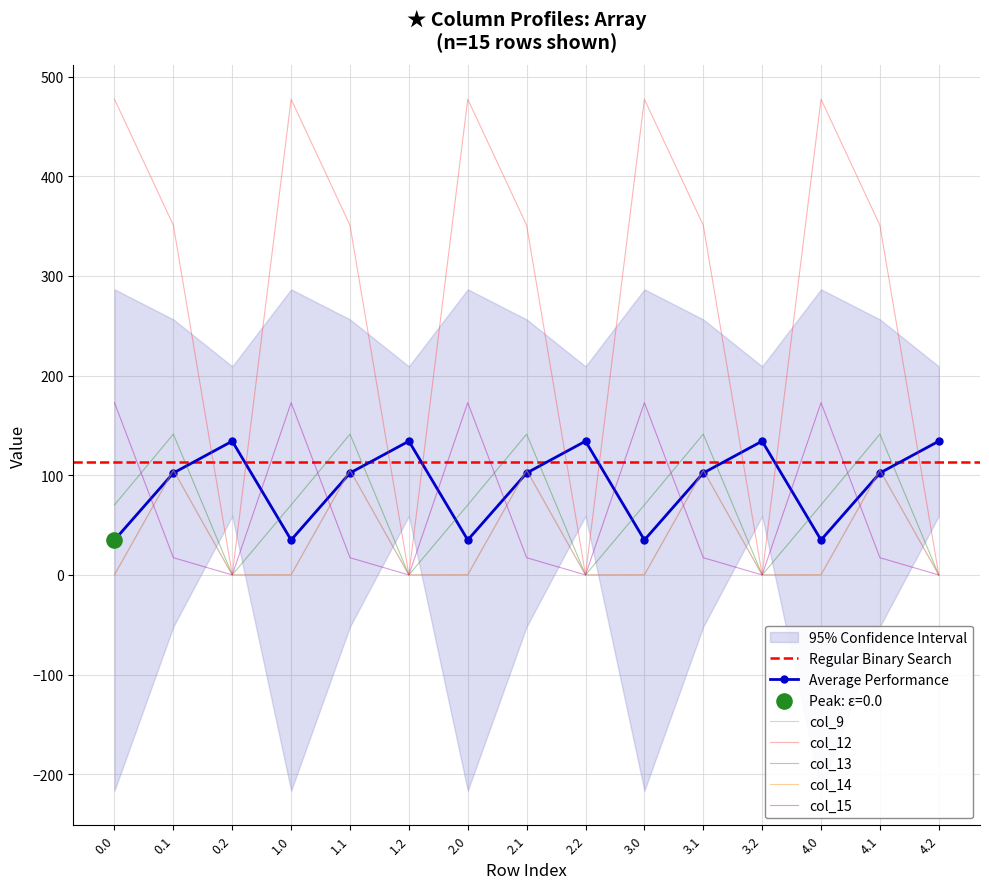

Is the value of col_9 at 2.0 greater than the value of col_14 at 0.1?

No